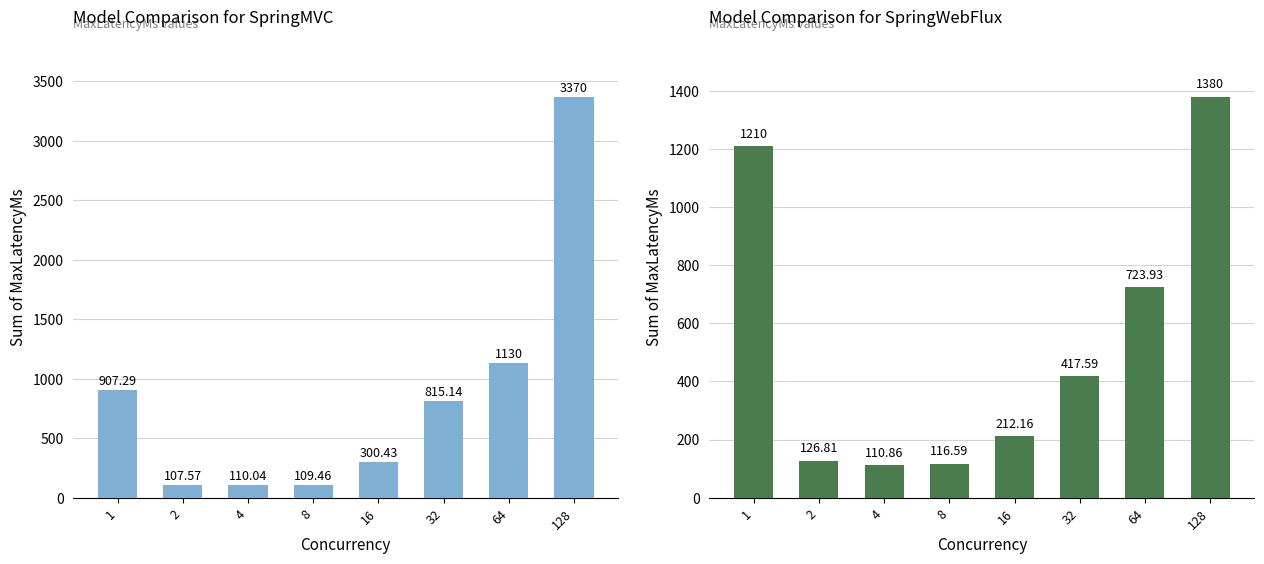

The SpringWebFlux series shows 417.6 at 32. True or false?

True